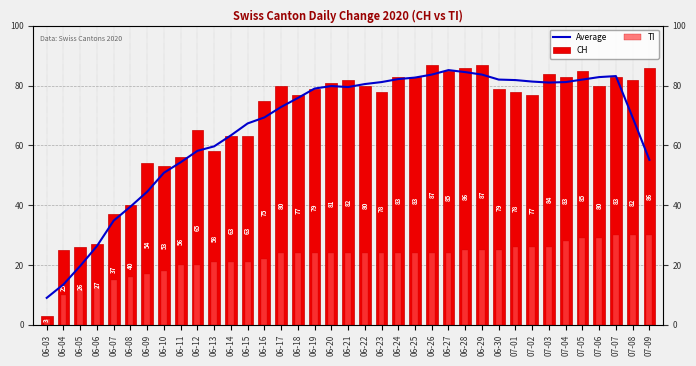

How many data points in Average are above 79?

18